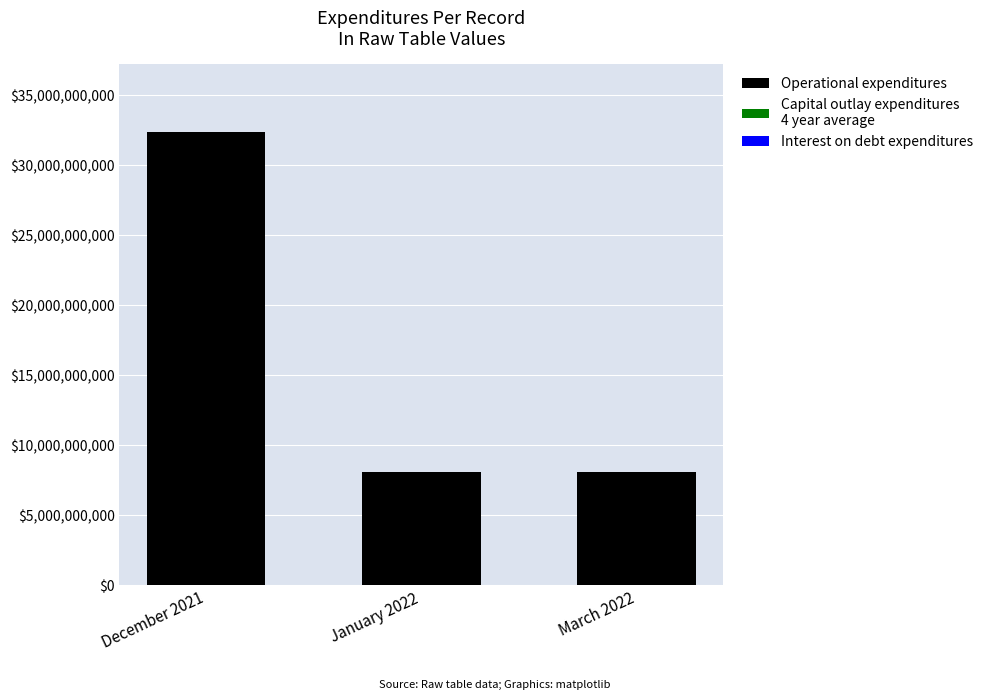

At which category is the sum across all series the highest?

December 2021